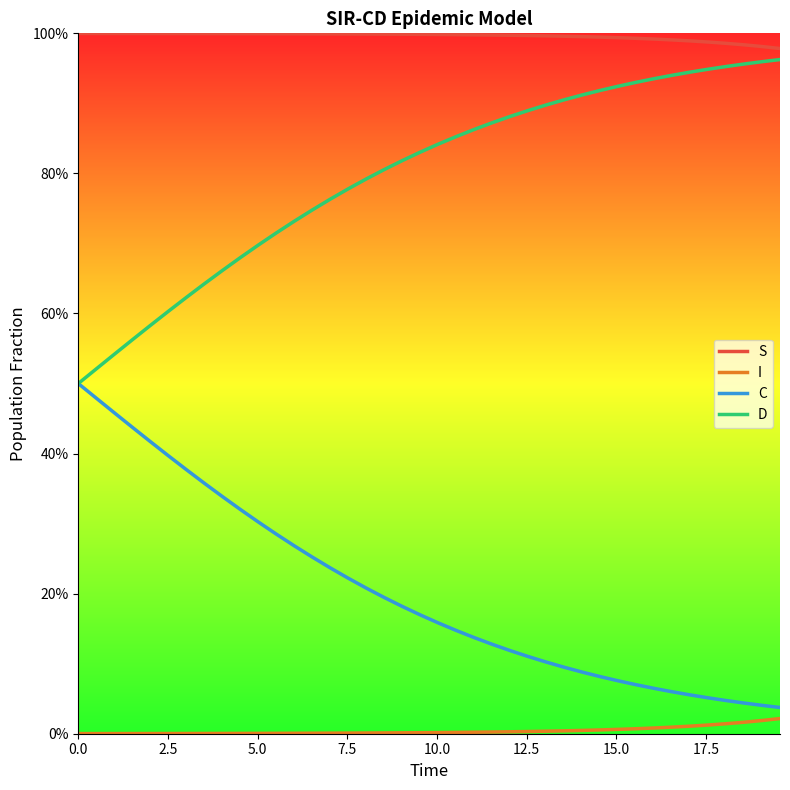

Does the chart have visible grid lines?

No